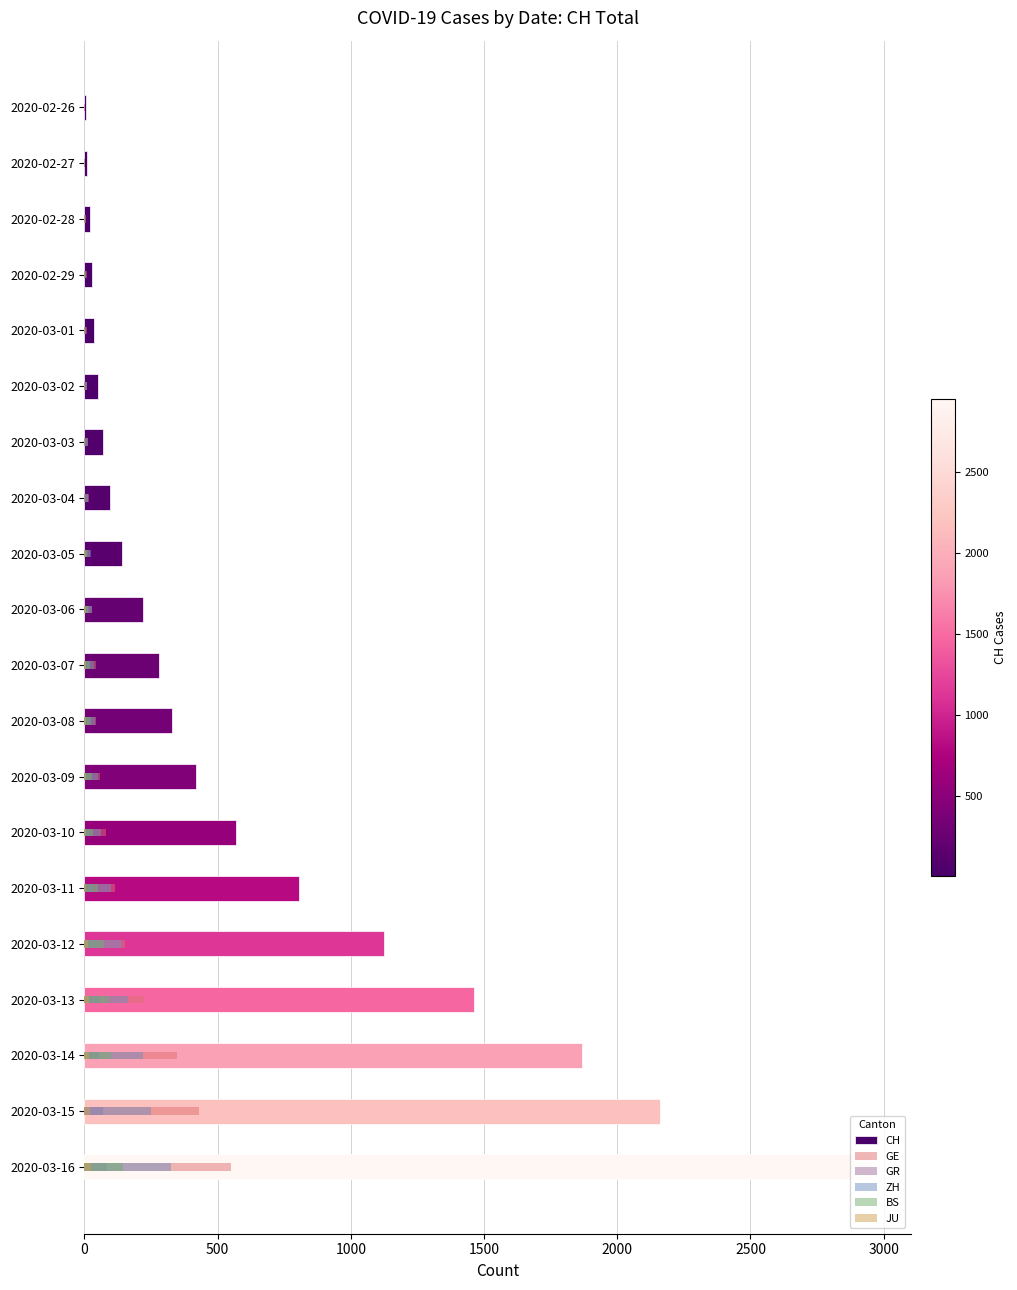

What is the spread (max minus min) of values at 2020-03-02?

49